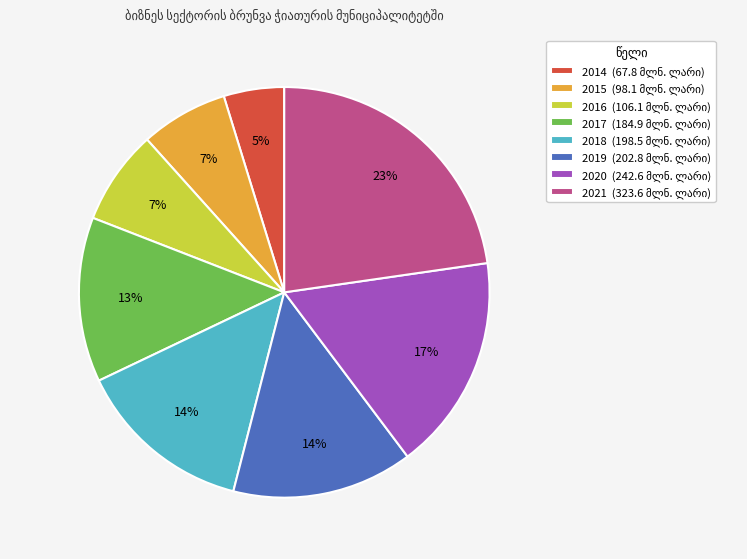

To the nearest percent, what is the average slice percentage?

12%